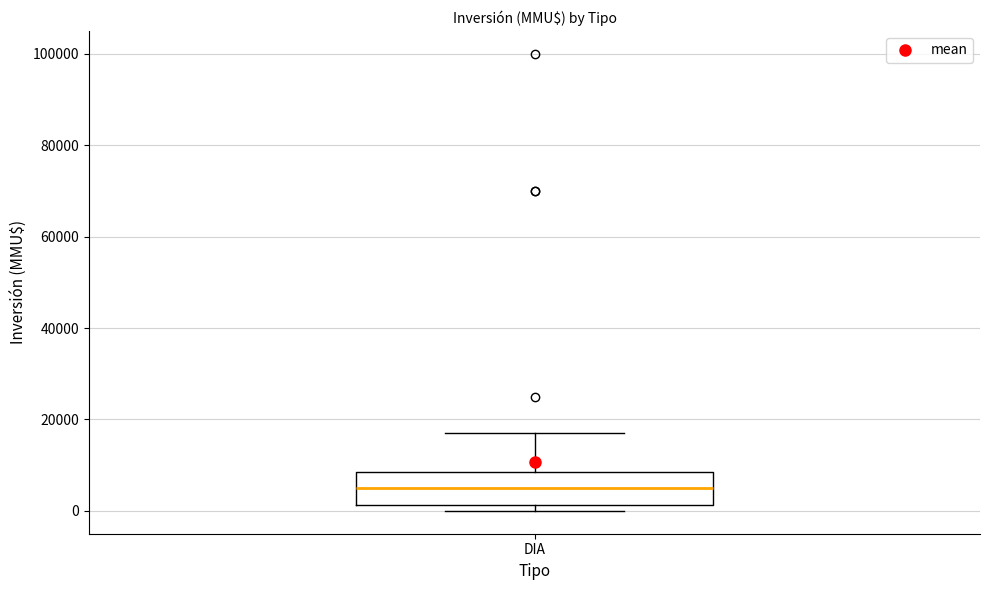

Where is the lower edge of the box for DIA on the y-axis? The values are not printed on the chart, so give them approximately, as read against the axis.

2000